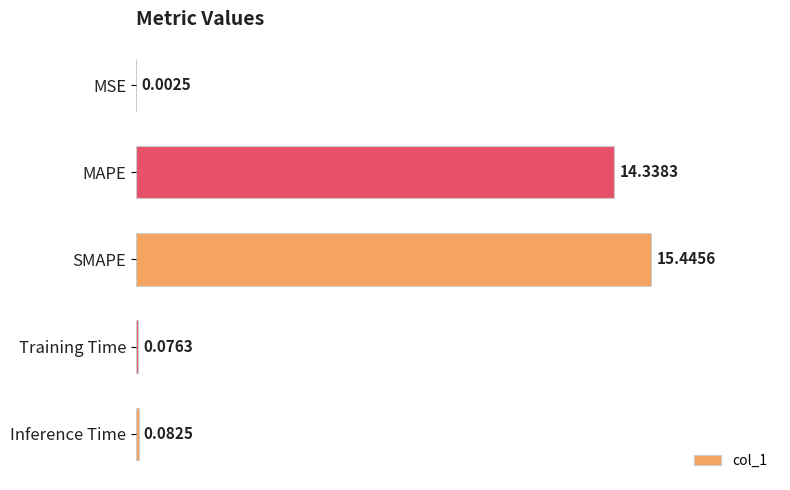

At which category does the chart reach its peak across all series?

SMAPE